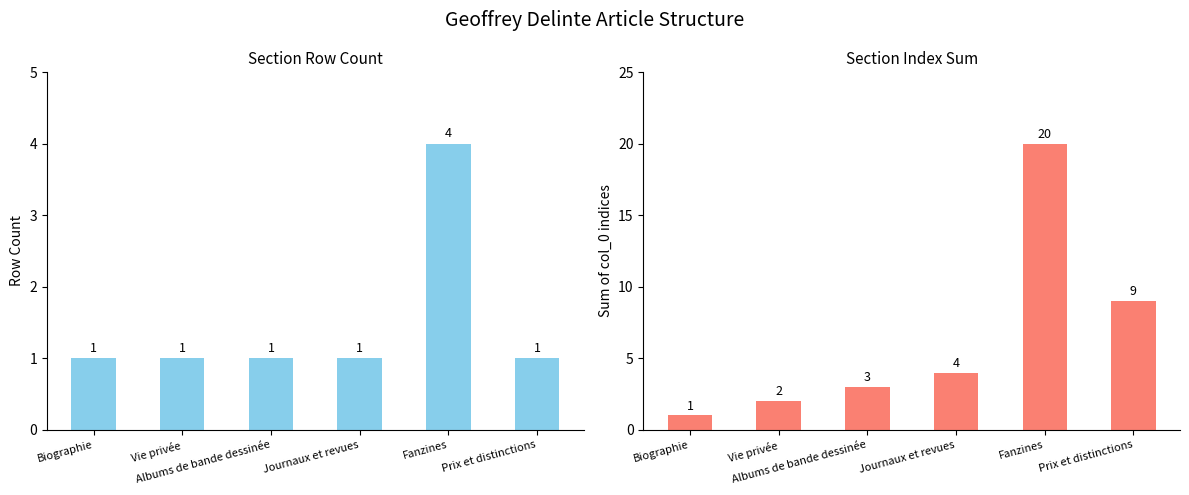

What is the difference between the maximum and second lowest values in the Row Count series?

3